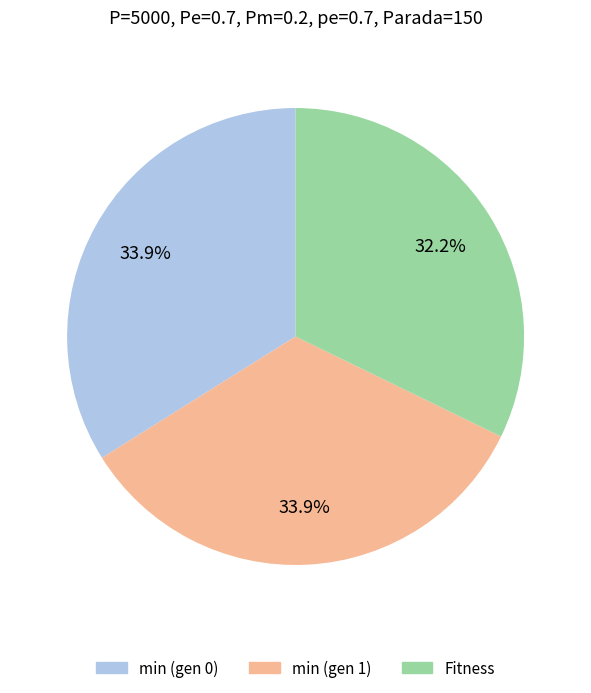

How many slices are in this pie chart?

3